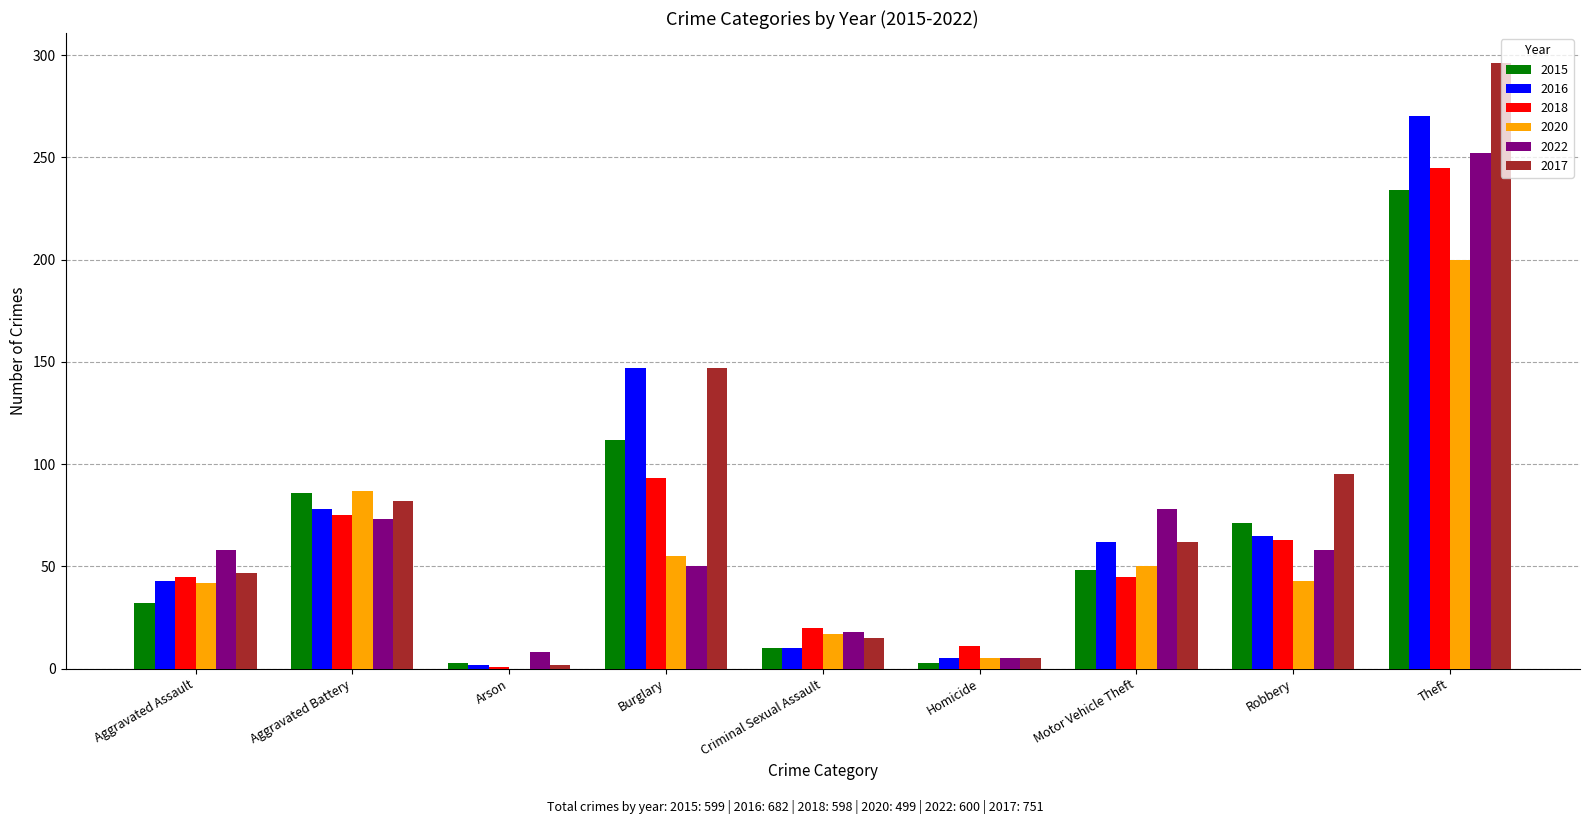

The 2017 series shows 138 at Aggravated Battery. True or false?

False